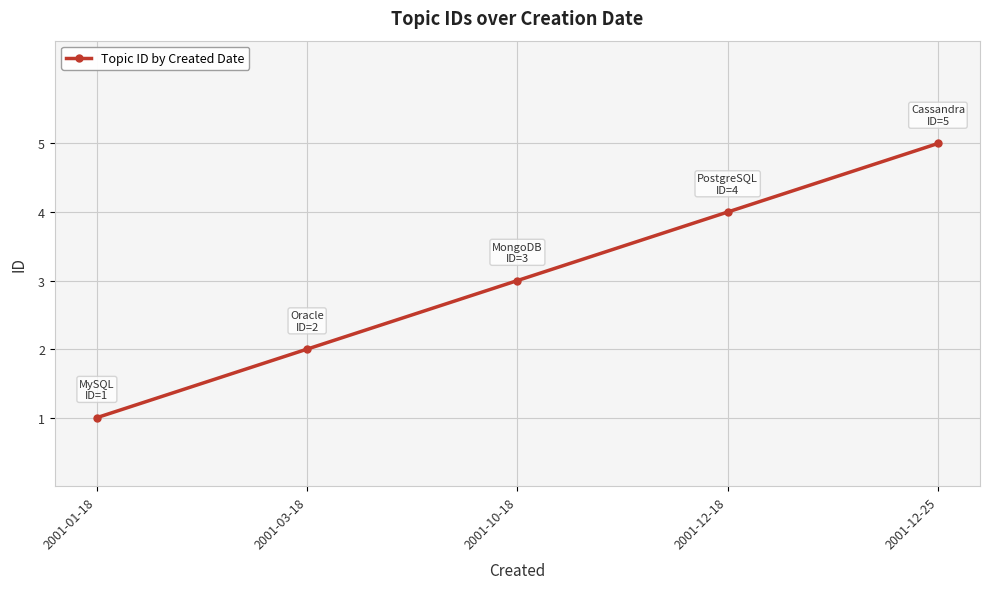

Rank the categories by value from lowest to highest.

2001-01-18, 2001-03-18, 2001-10-18, 2001-12-18, 2001-12-25